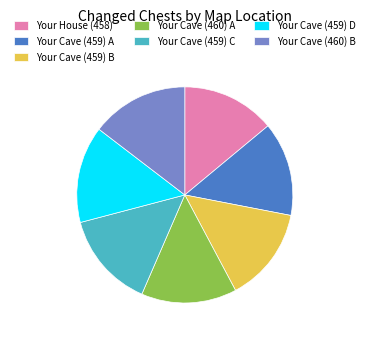

Combined, do Your Cave (459) B and Your Cave (460) B account for over 50%?

No